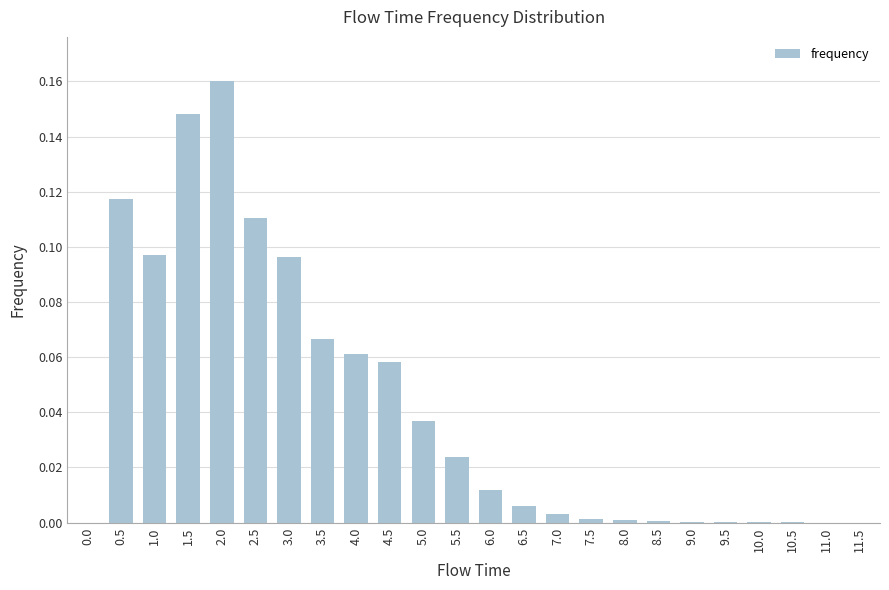

Which category has the highest value across all series?

2.0